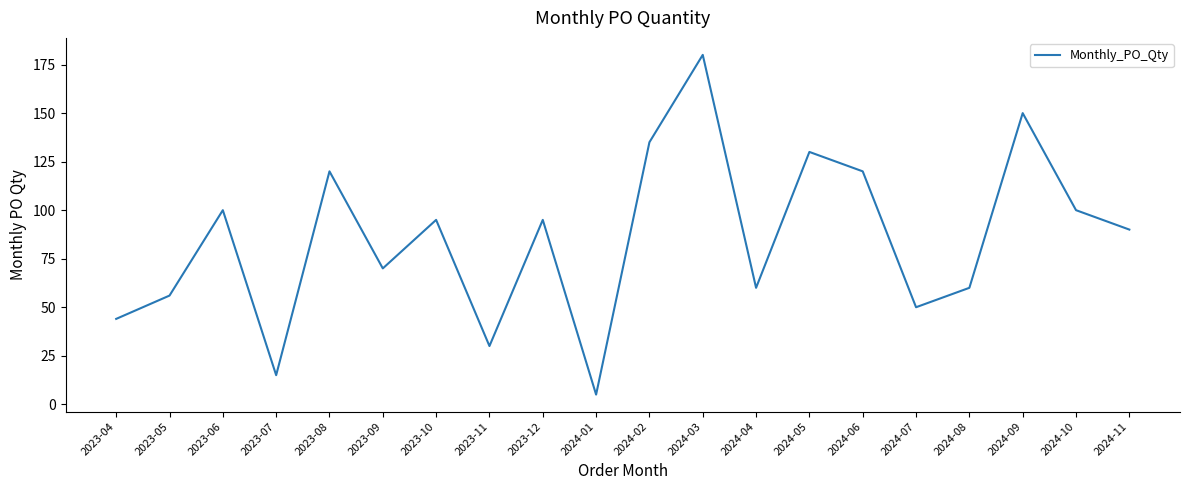

What is the change in value from 2023-05 to 2023-09?

+14